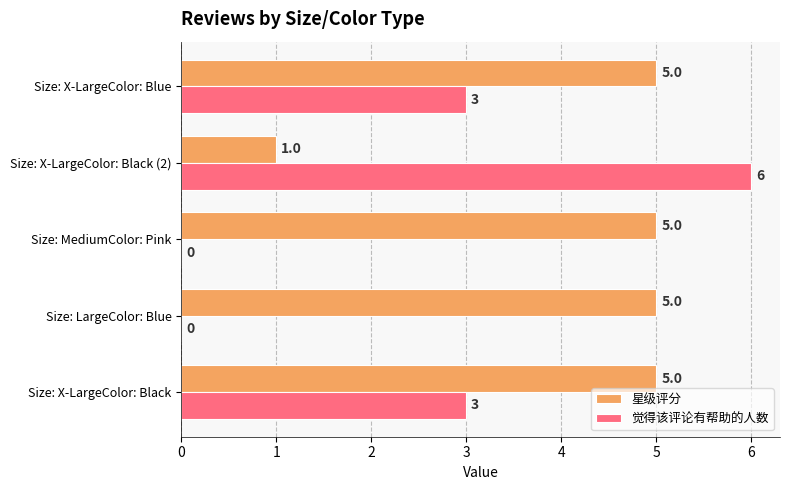

How many 觉得该评论有帮助的人数 values are between 0 and 3?

4